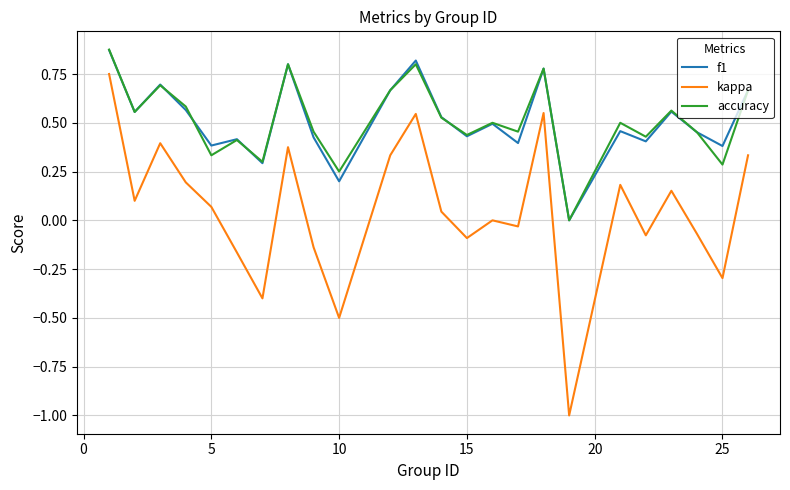

How many interior local peaks does the kappa series have?

7